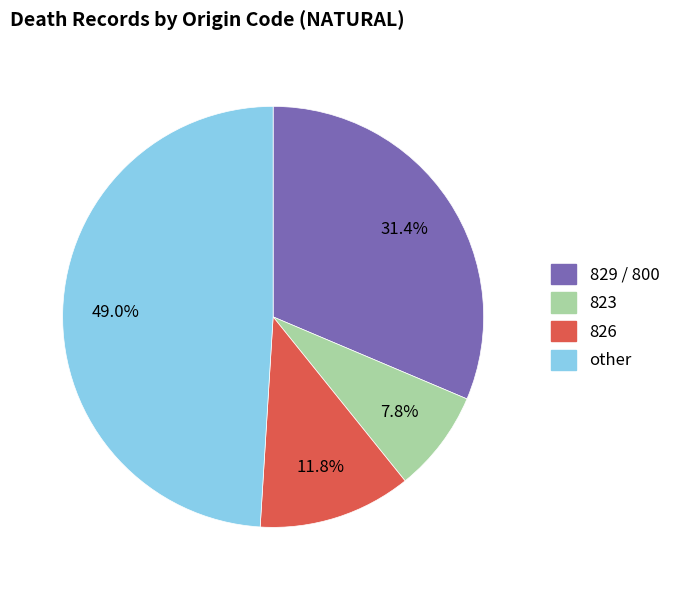

Is there a majority slice in this chart?

No